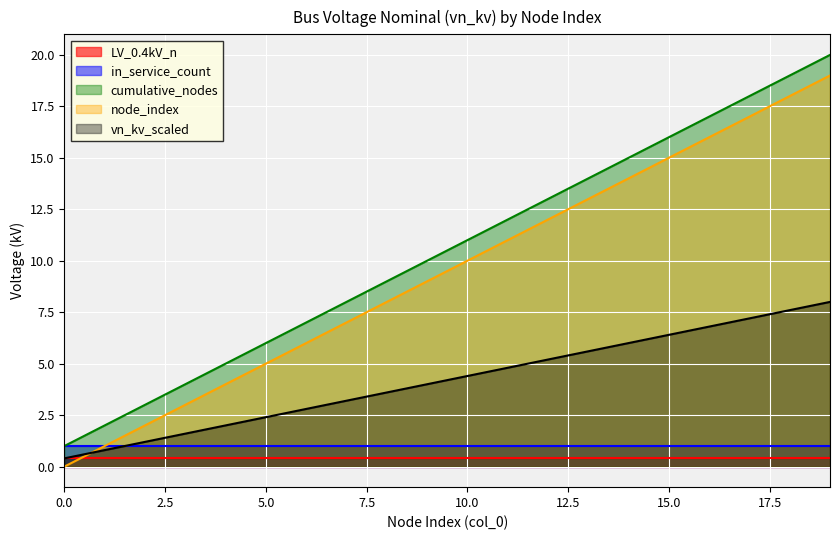

True or false: vn_kv_scaled and node_index cross at least once.

True